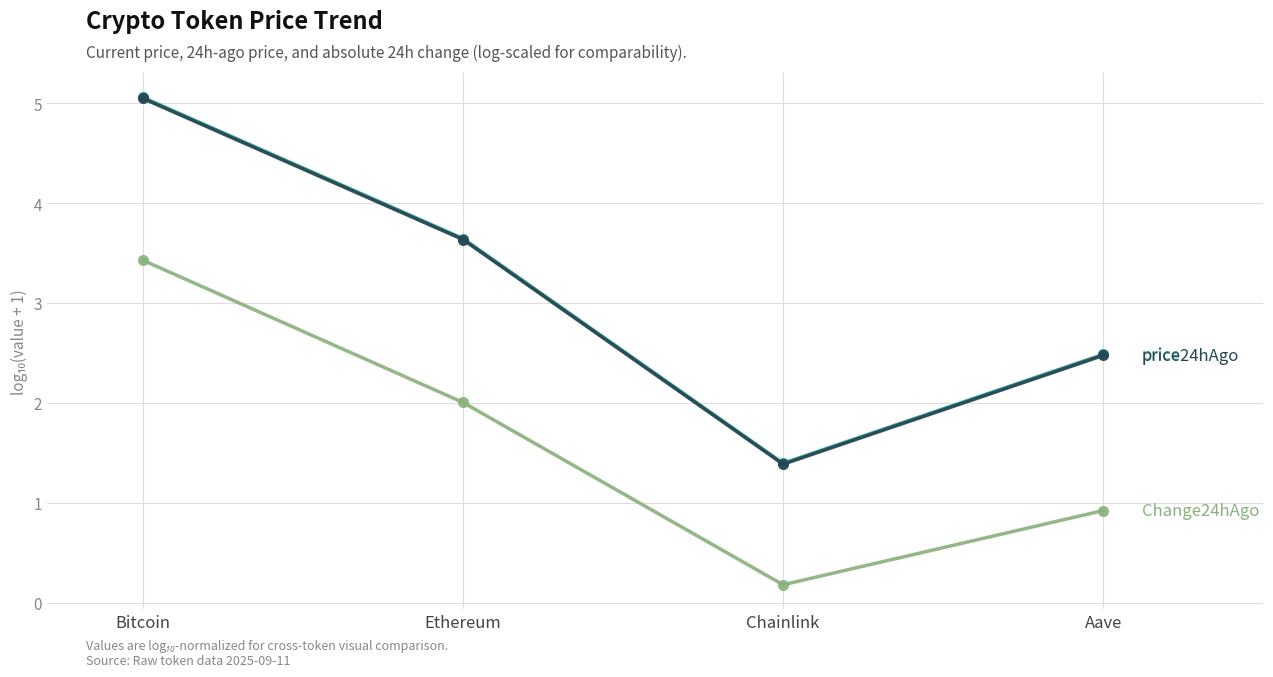

Which category has the highest value across all series?

Bitcoin